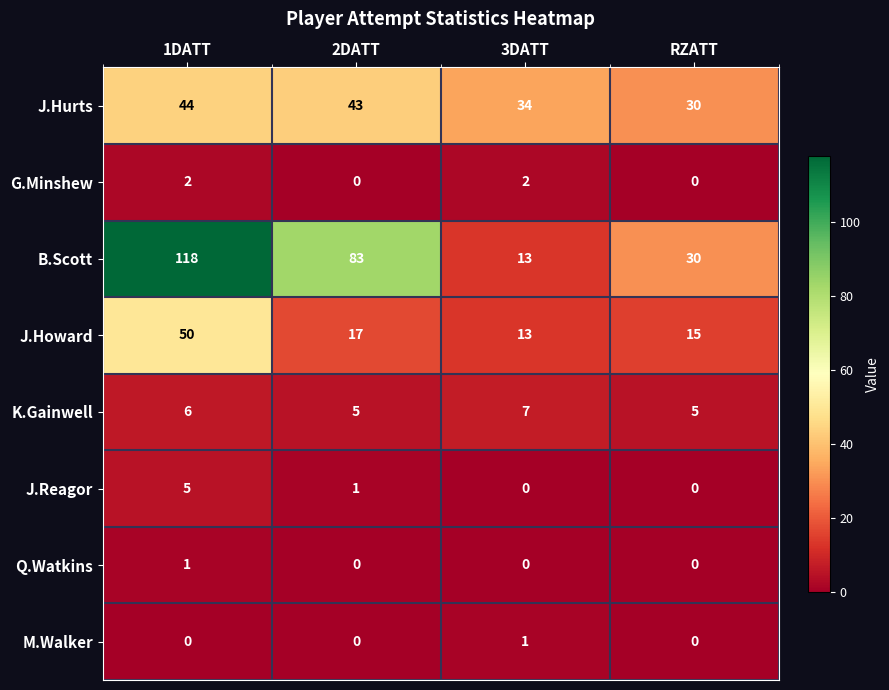

What is the spread (max minus min) of values at RZATT?

30